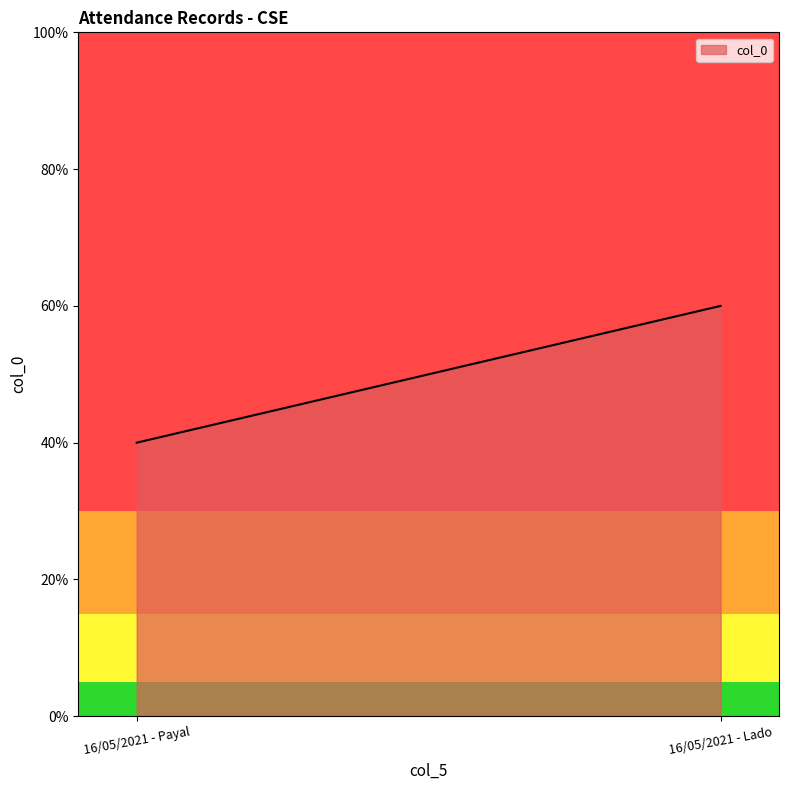

How many data points does each series have?

2